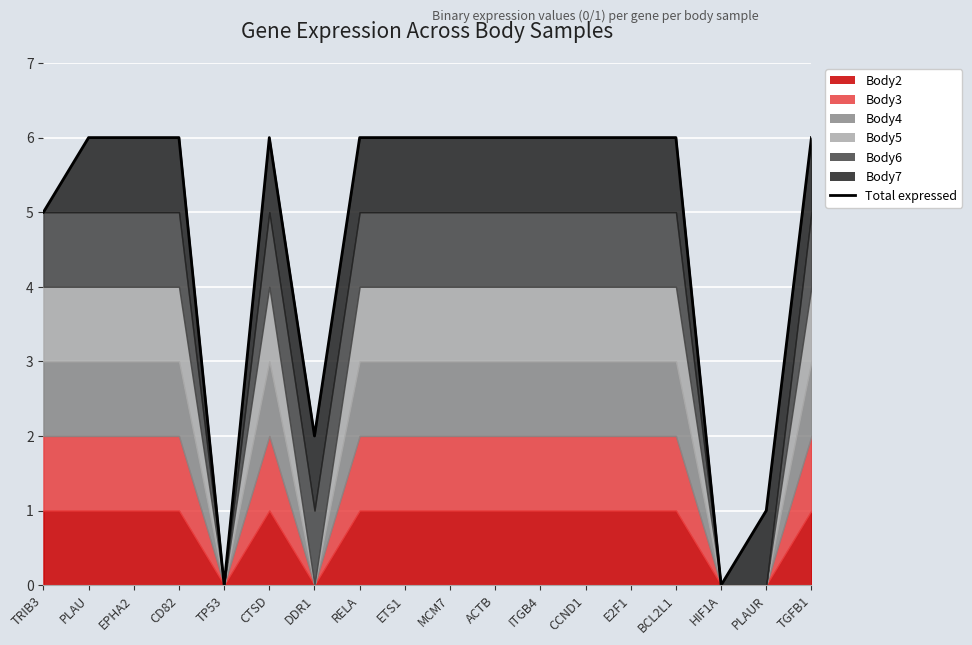

Where is the first local minimum?

TP53